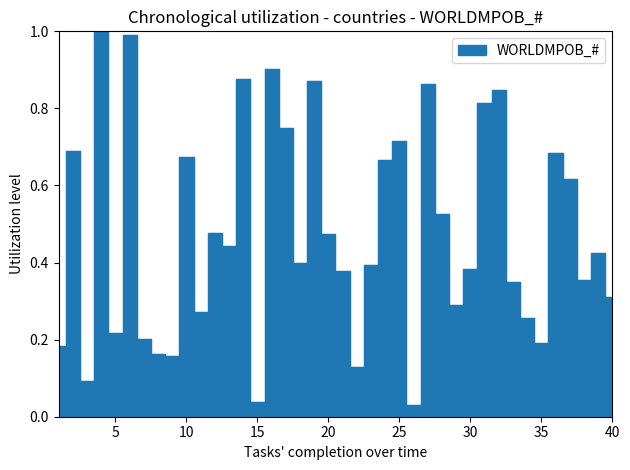

What is the value of the 12th point from the left?

0.5